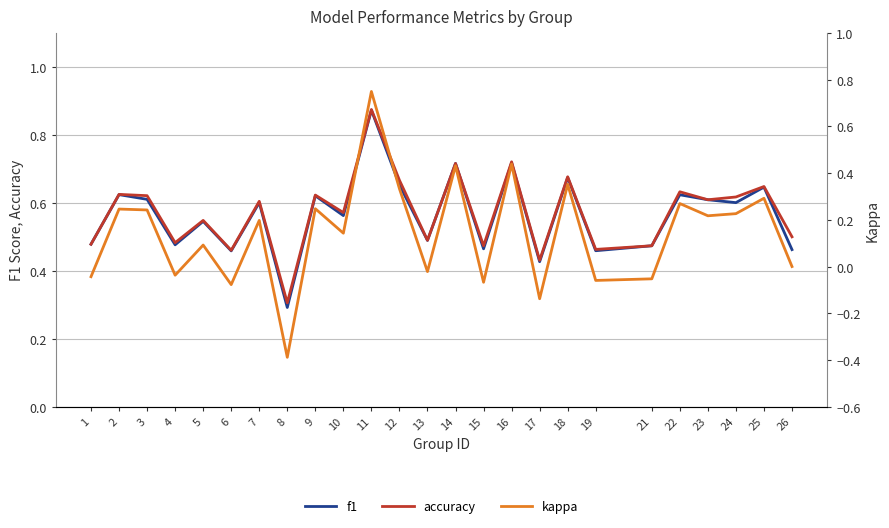

What is the greatest value displayed?

0.9